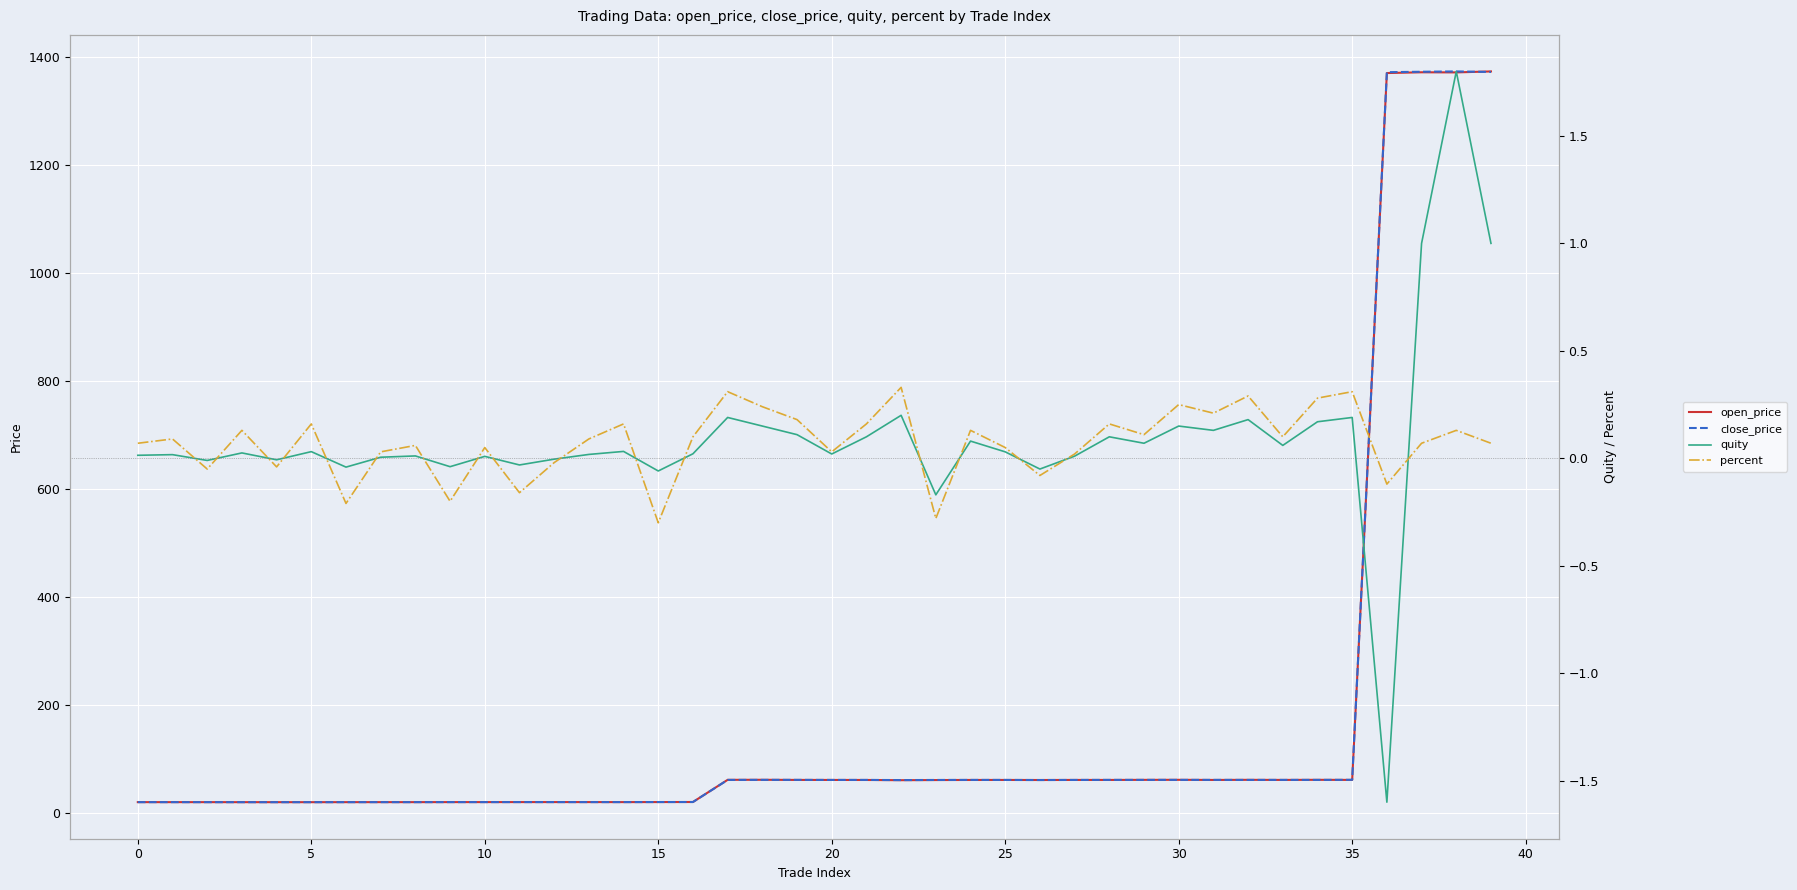

After their last crossing, which series has the higher values: percent or quity?

quity